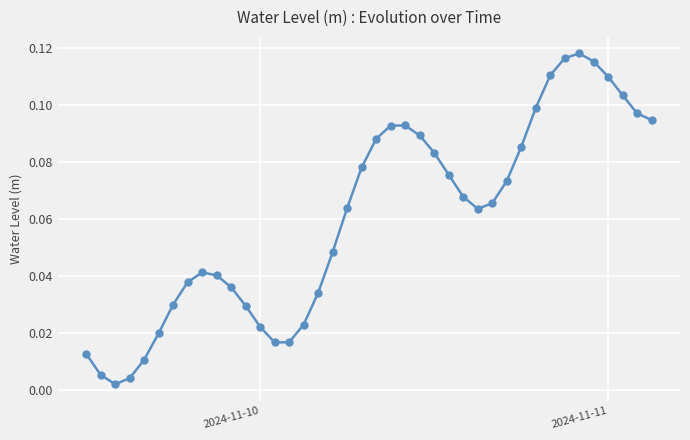

What is the sum of all values?

2.4